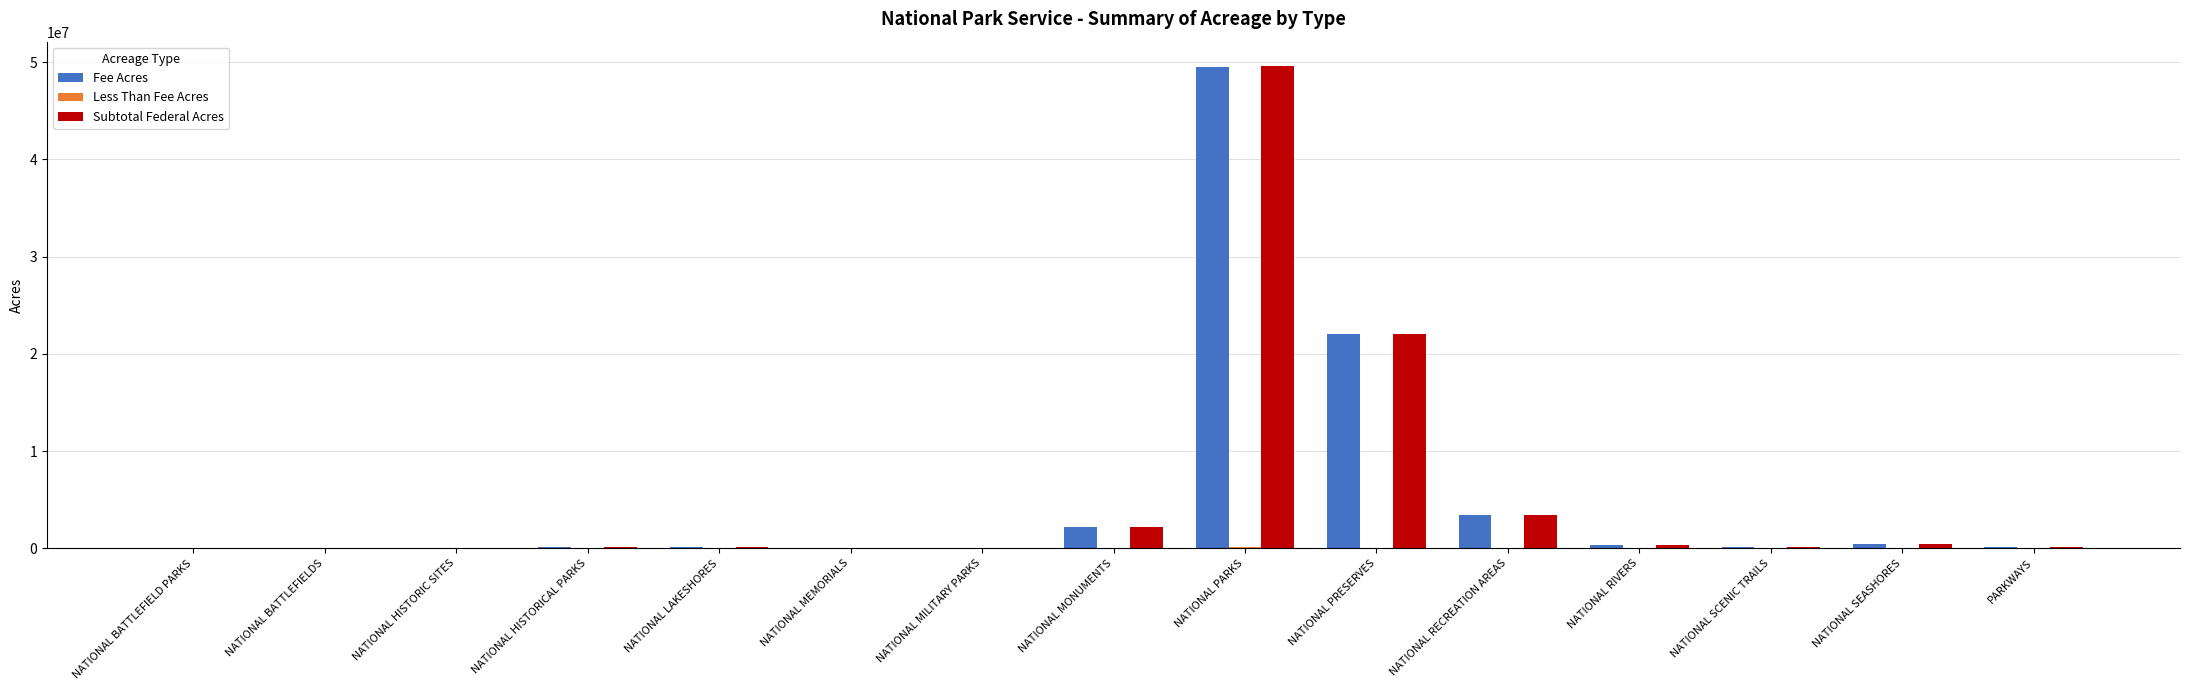

Where is Subtotal Federal Acres nearest to the value 24823322?

NATIONAL PRESERVES